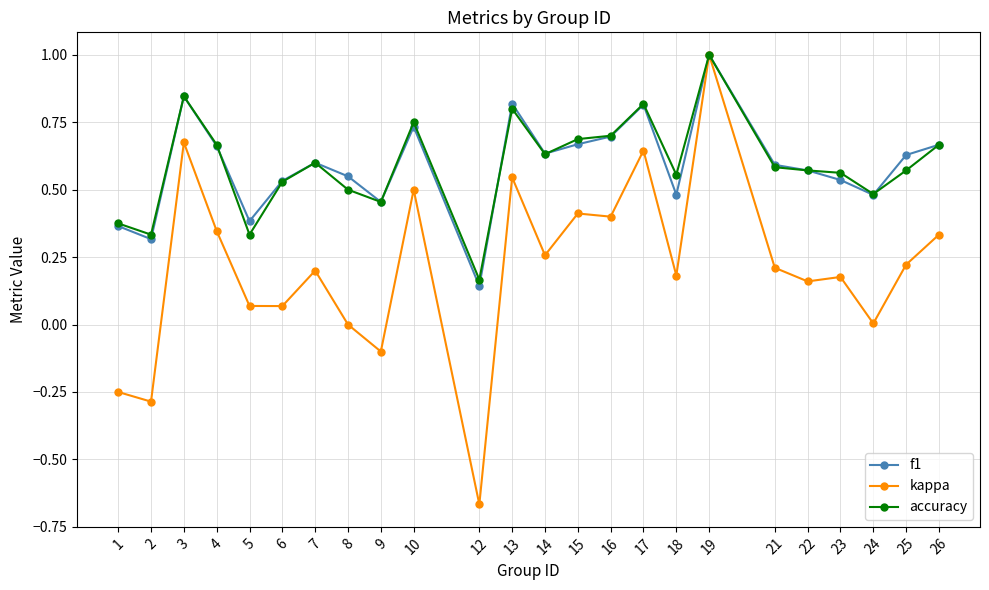

The value of kappa at 9 is -0.1. True or false?

True